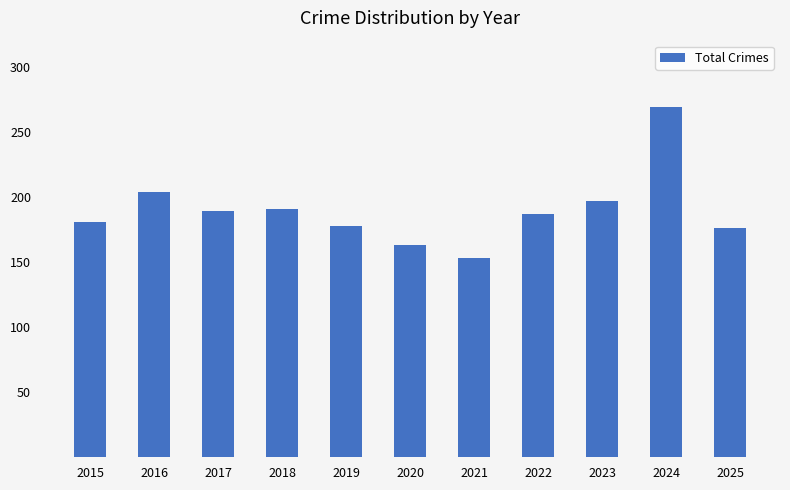

What value does the data have at 2021, to the nearest 5?

155